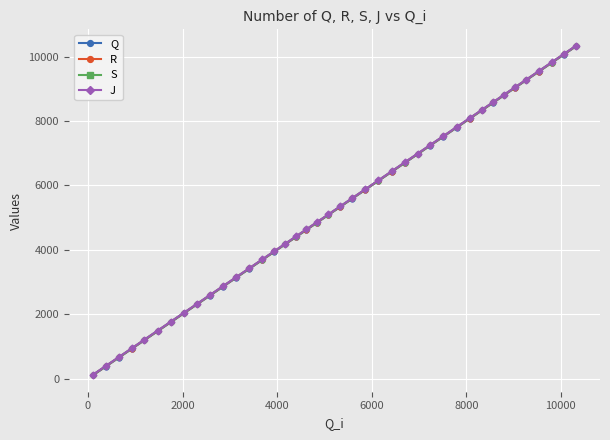

List the series in order of their overall mean, highest first.

J, S, R, Q